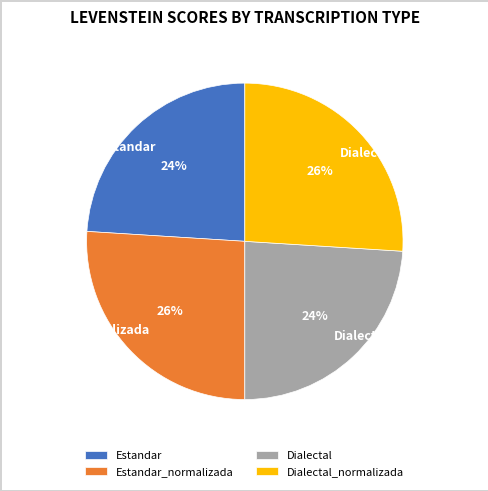

To the nearest percent, what is the average slice percentage?

25%